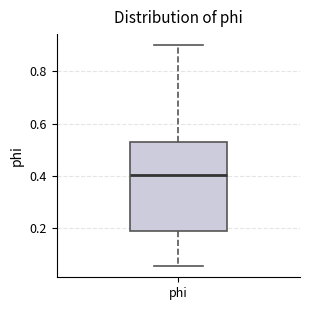

Where is the upper edge of the box for phi on the y-axis? The values are not printed on the chart, so give them approximately, as read against the axis.

0.52